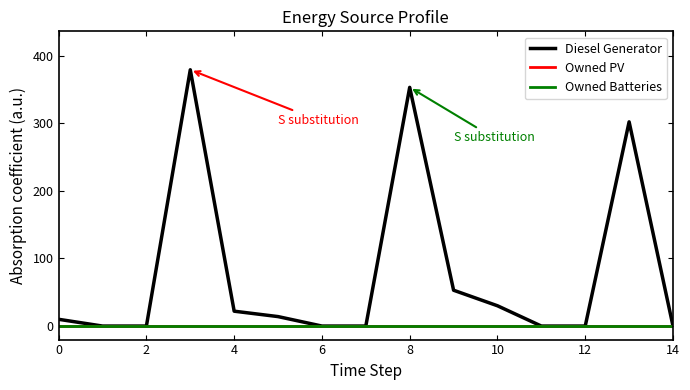

How many lines are shown in the chart?

3